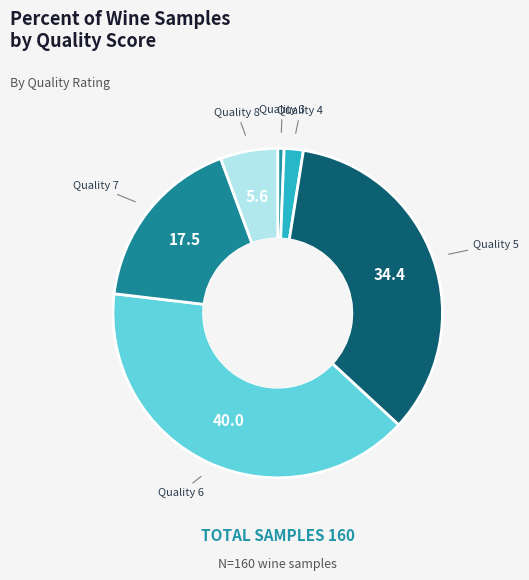

How many segments does this pie chart have?

6